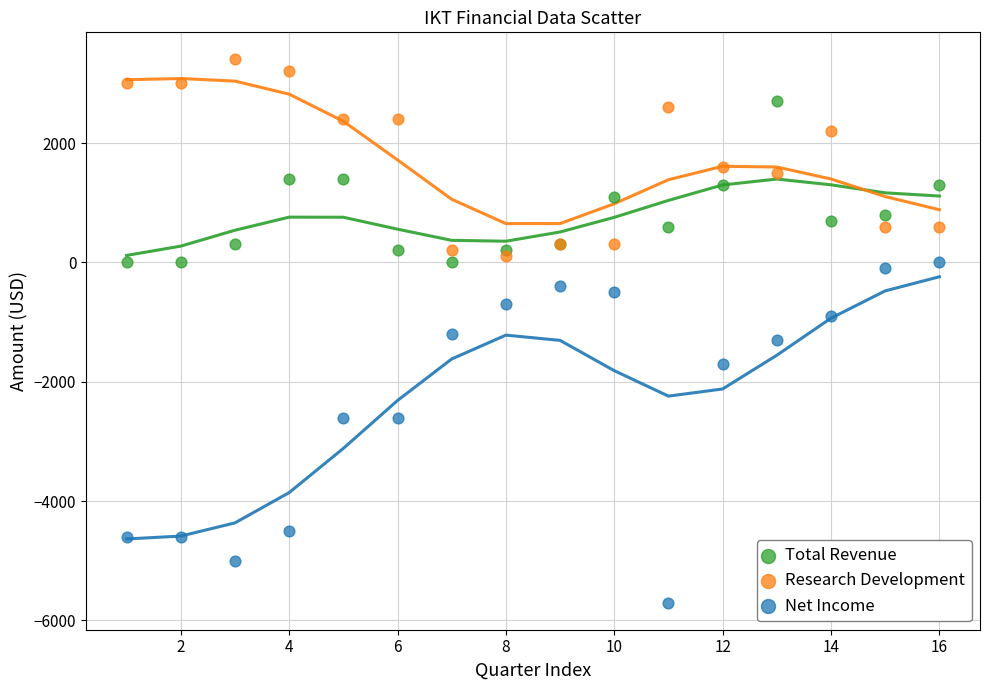

Which series has the largest Y range (max minus min)?

Net Income